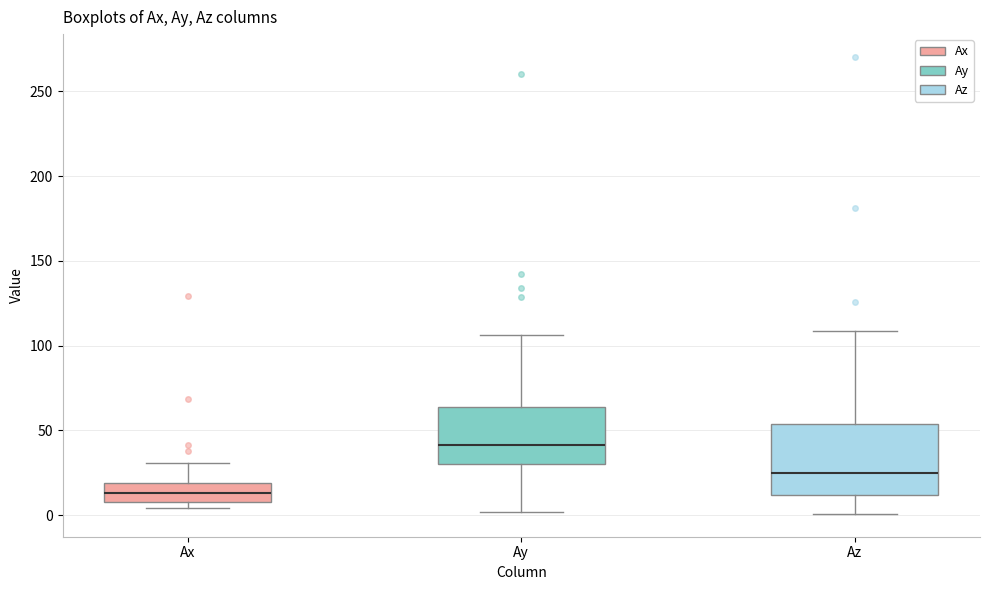

Which box is the tallest, from its lower edge to its upper edge?

Az